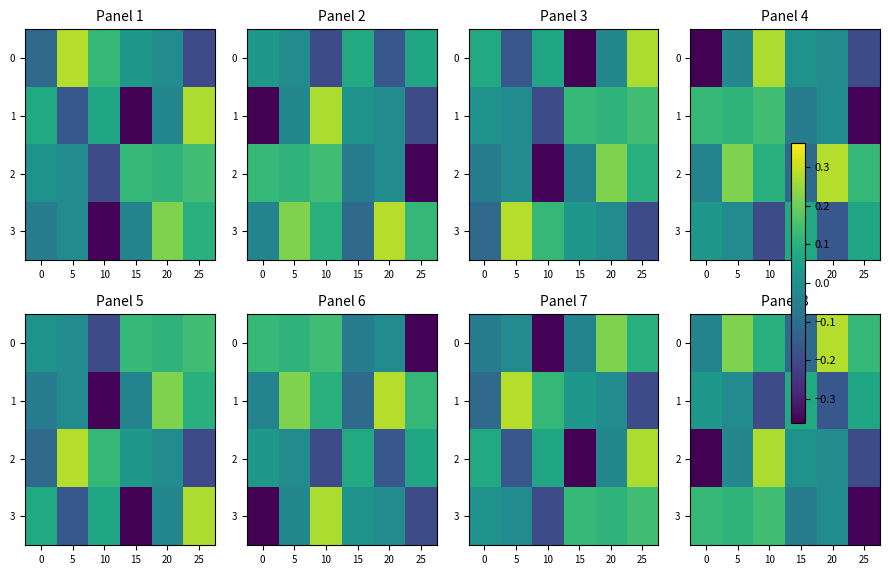

How many data points in 1 are less than 0?

3